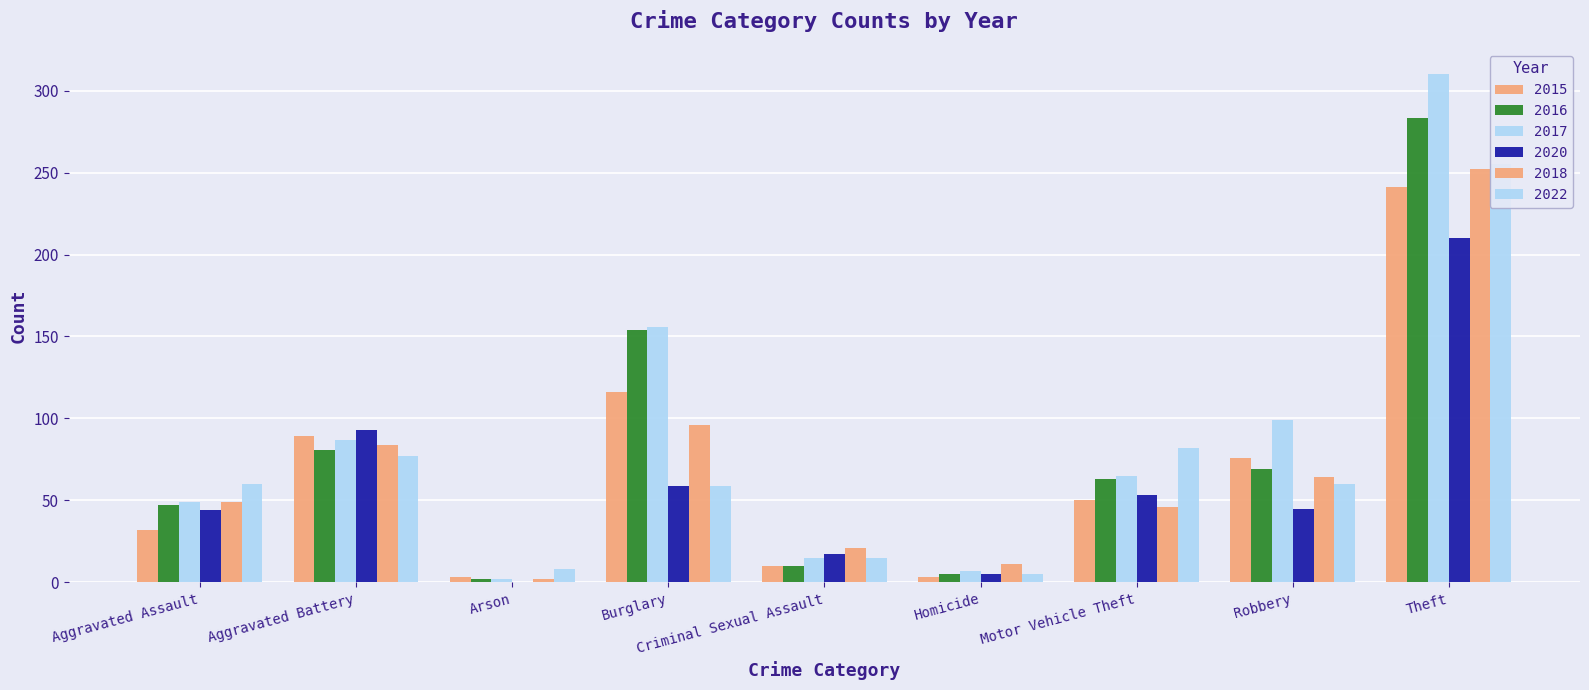

What is the sum of all 2020 values?

526